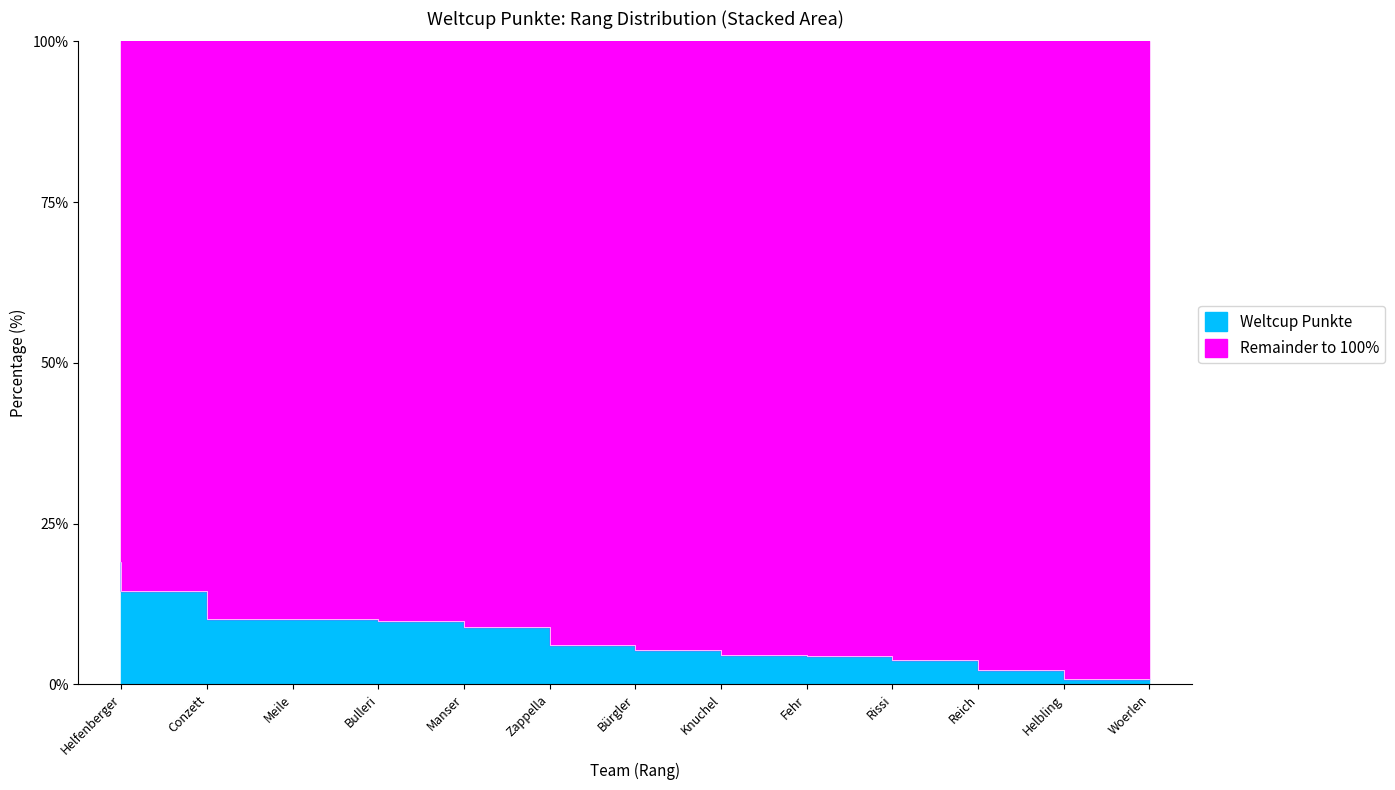

Reading left to right, what are all the values shown in this chart?

19.0	14.5	10.2	10.1	9.8	8.9	6.1	5.4	4.6	4.5	3.8	2.3	0.9